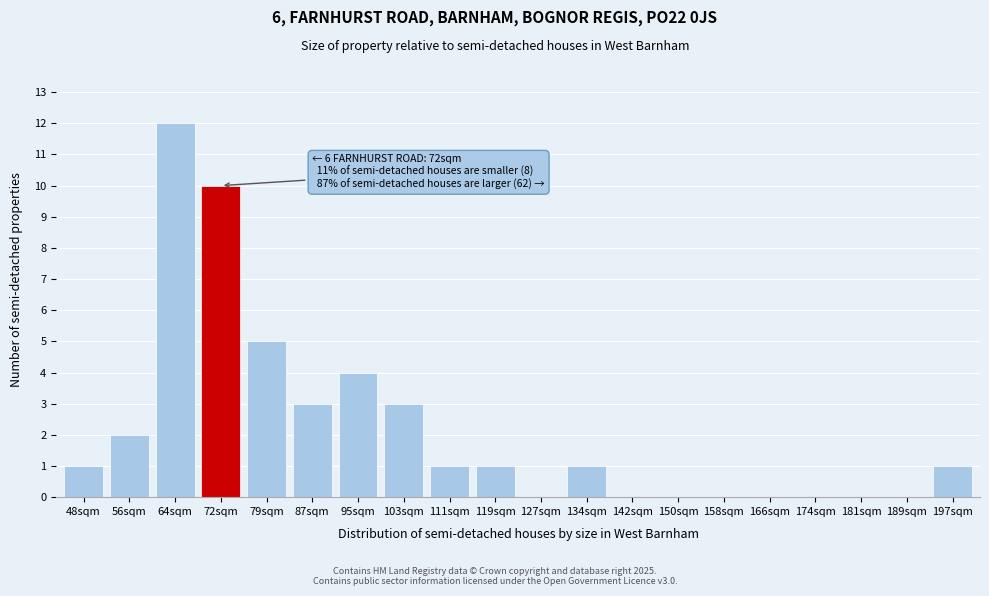

Reading left to right, extract all data points from this chart.

48sqm=1	56sqm=2	64sqm=12	72sqm=10	79sqm=5	87sqm=3	95sqm=4	103sqm=3	111sqm=1	119sqm=1	127sqm=0	134sqm=1	142sqm=0	150sqm=0	158sqm=0	166sqm=0	174sqm=0	181sqm=0	189sqm=0	197sqm=1